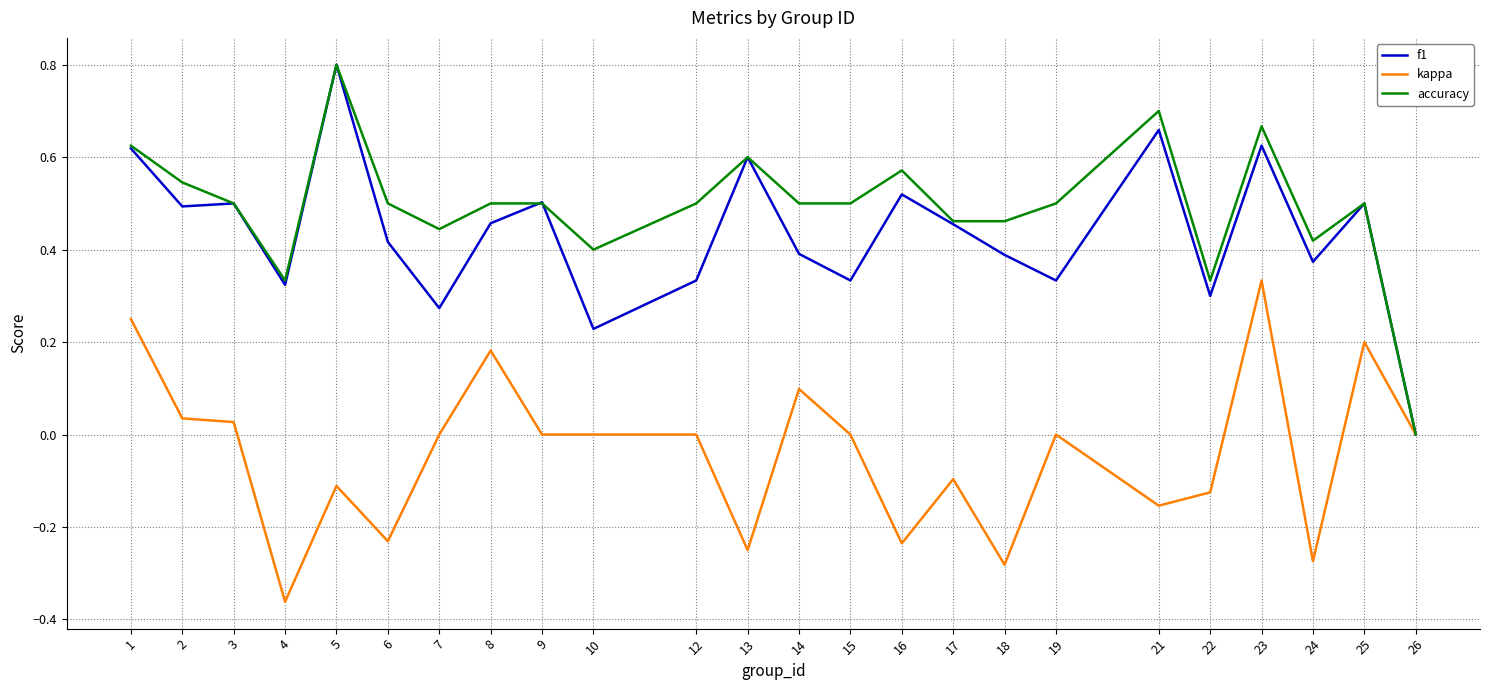

What is the difference between the highest and lowest values at 5?

0.9